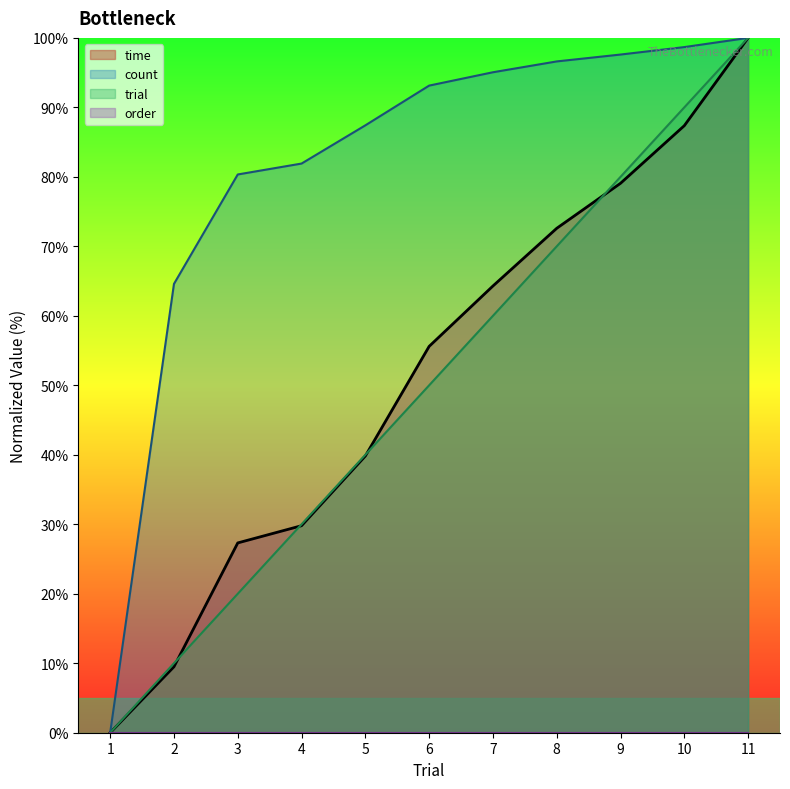

Which series has the widest spread of values?

time